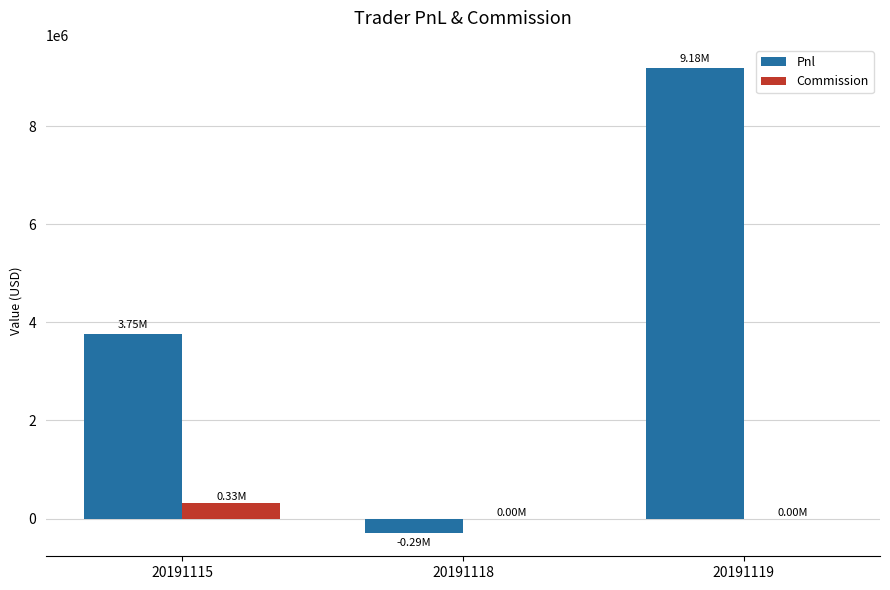

Reading left to right, transcribe all the data shown in this chart.

Pnl: 3754345.2	-294120.0	9181560.0
Commission: 325334.8	0.0	0.0